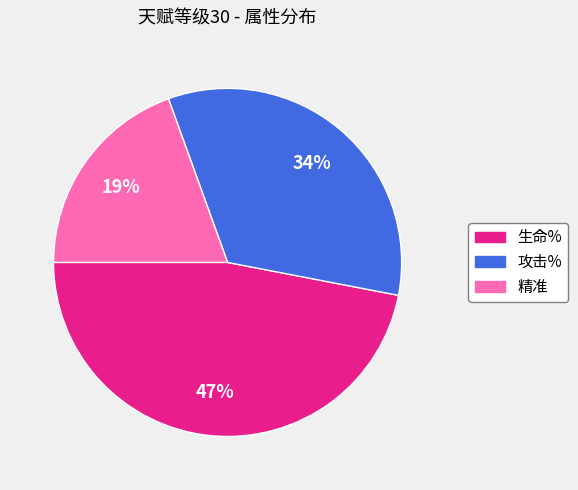

How many slices are in this pie chart?

3